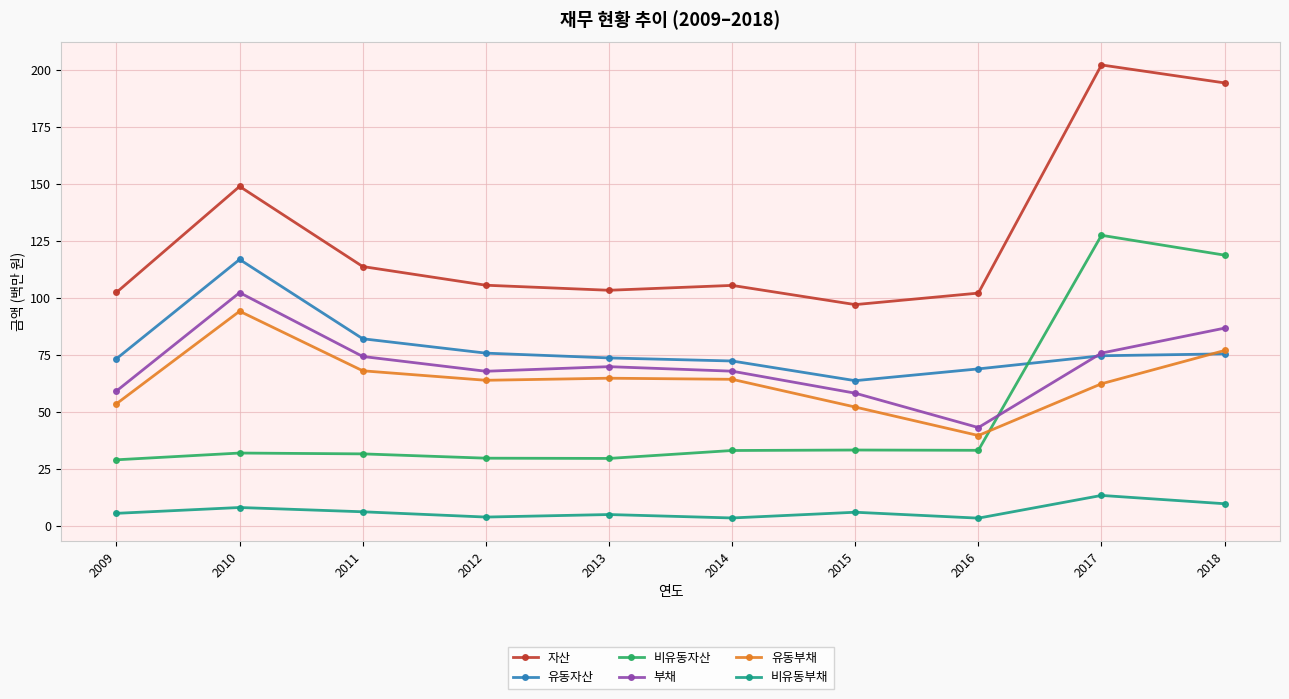

What are all the series names shown in the legend?

자산, 유동자산, 비유동자산, 부채, 유동부채, 비유동부채